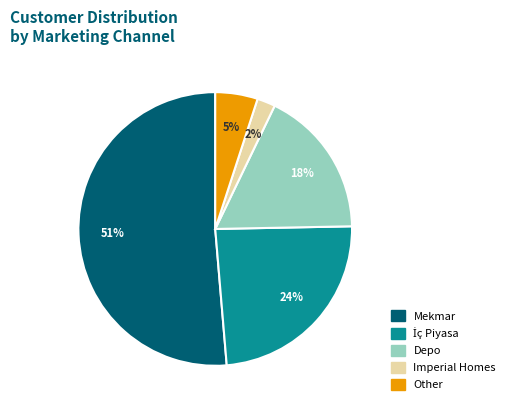

True or false: Other accounts for 5% of the total.

True